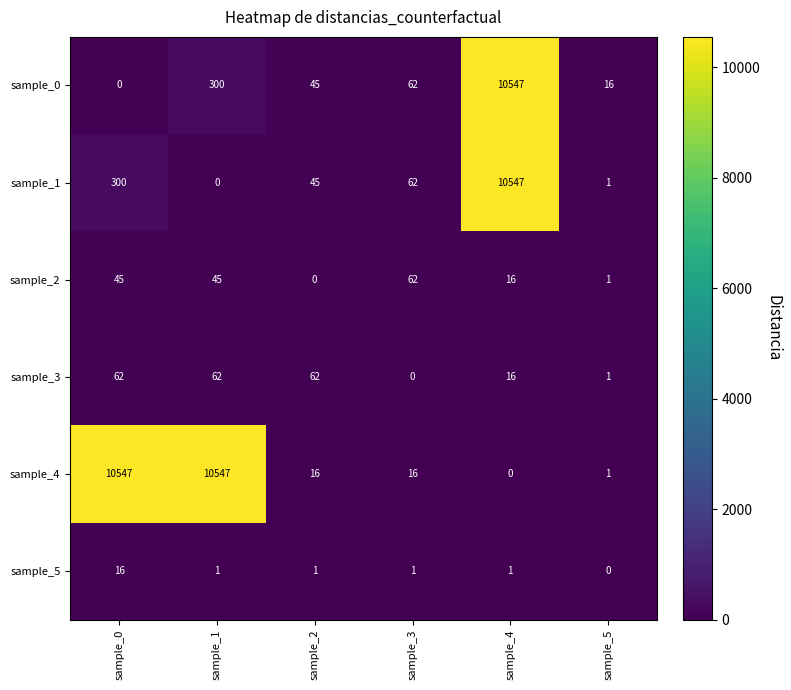

What is the difference between the maximum and minimum values in the sample_3 series?

62